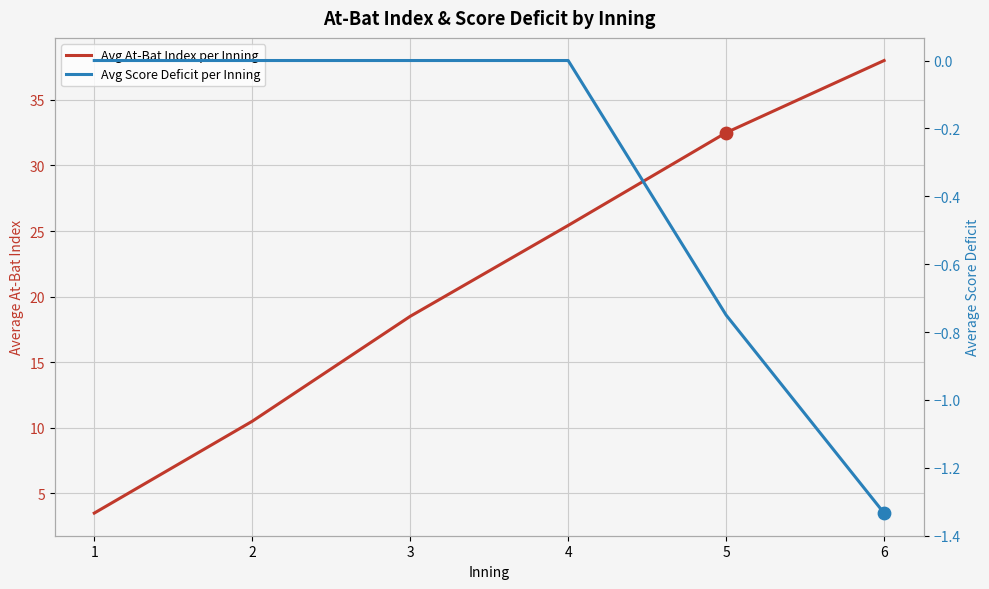

At how many categories does at least one series exceed 4?

5